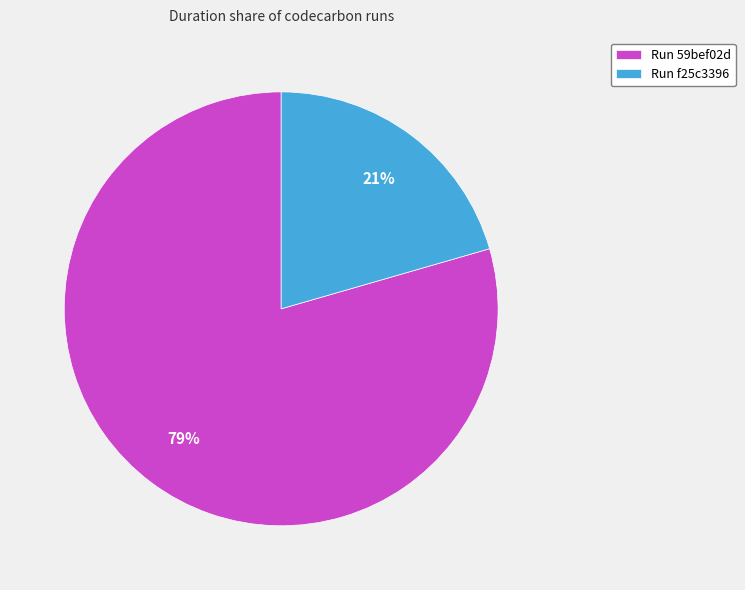

What is the smallest slice in the pie chart?

Run f25c3396